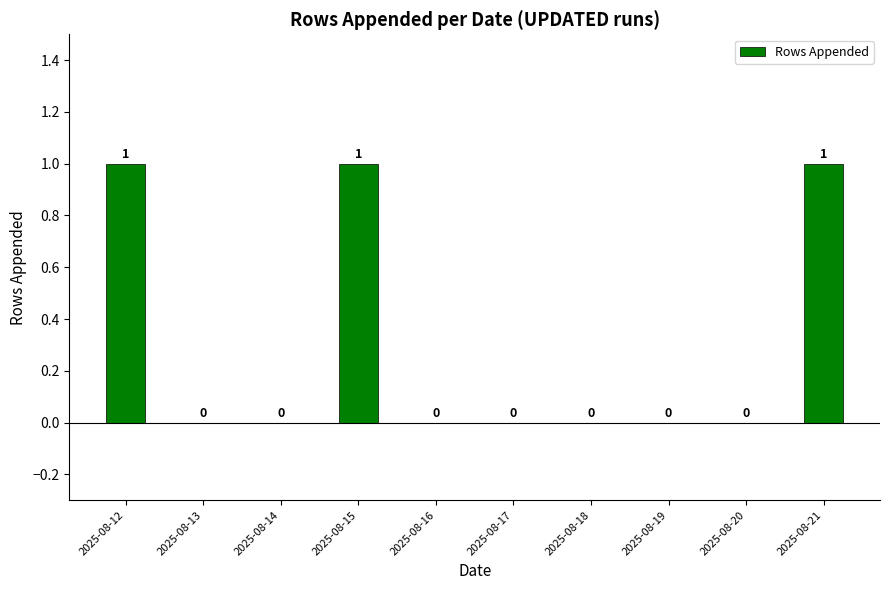

True or false: the data shows 0 at 2025-08-20.

True